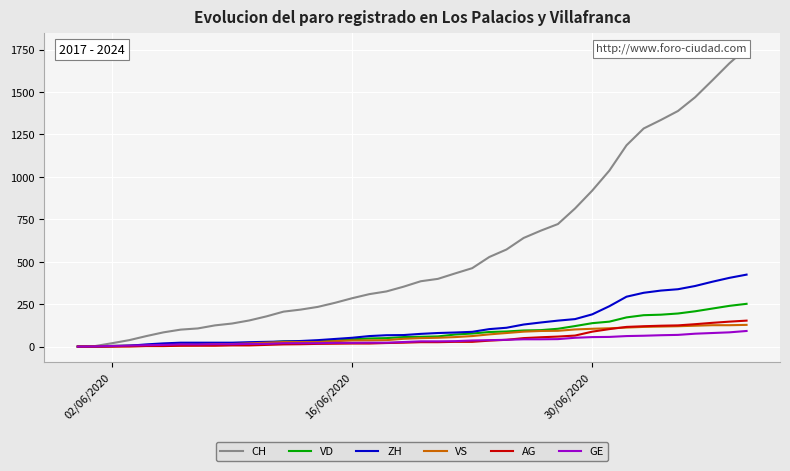

What is the difference between the maximum and second lowest values in the VD series?

252